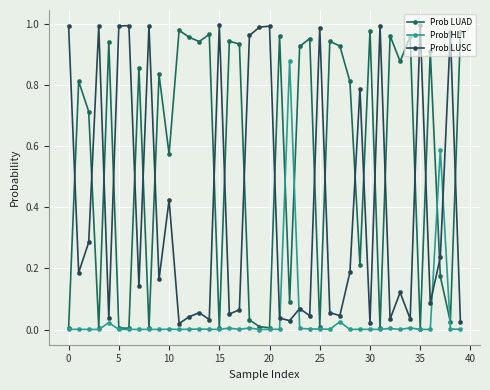

Reading left to right, extract all data points from this chart.

Prob LUAD: 0.0	0.8	0.7	0.0	0.9	0.0	0.0	0.9	0.0	0.8	0.6	1.0	1.0	0.9	1.0	0.0	0.9	0.9	0.0	0.0	0.0	1.0	0.1	0.9	1.0	0.0	0.9	0.9	0.8	0.2	1.0	0.0	1.0	0.9	1.0	0.0	0.9	0.2	0.0	1.0
Prob HLT: 0.0	0.0	0.0	0.0	0.0	0.0	0.0	0.0	0.0	0.0	0.0	0.0	0.0	0.0	0.0	0.0	0.0	0.0	0.0	0.0	0.0	0.0	0.9	0.0	0.0	0.0	0.0	0.0	0.0	0.0	0.0	0.0	0.0	0.0	0.0	0.0	0.0	0.6	0.0	0.0
Prob LUSC: 1.0	0.2	0.3	1.0	0.0	1.0	1.0	0.1	1.0	0.2	0.4	0.0	0.0	0.1	0.0	1.0	0.1	0.1	1.0	1.0	1.0	0.0	0.0	0.1	0.0	1.0	0.1	0.0	0.2	0.8	0.0	1.0	0.0	0.1	0.0	1.0	0.1	0.2	1.0	0.0